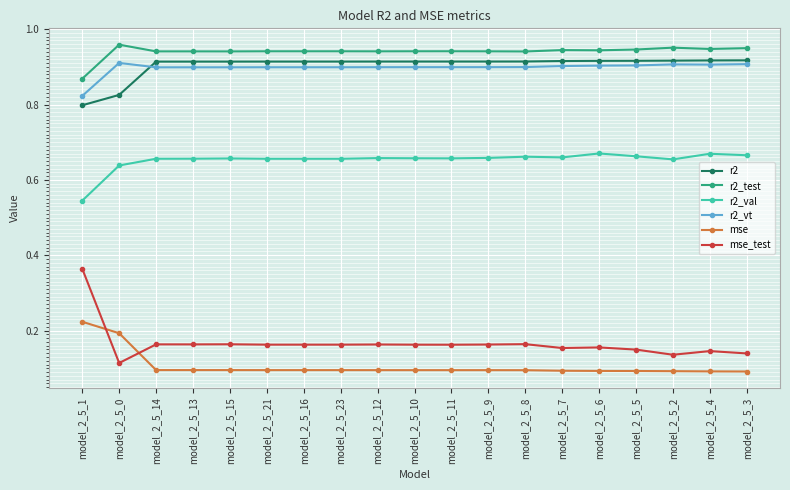

Which series has the largest range (max minus min)?

mse_test